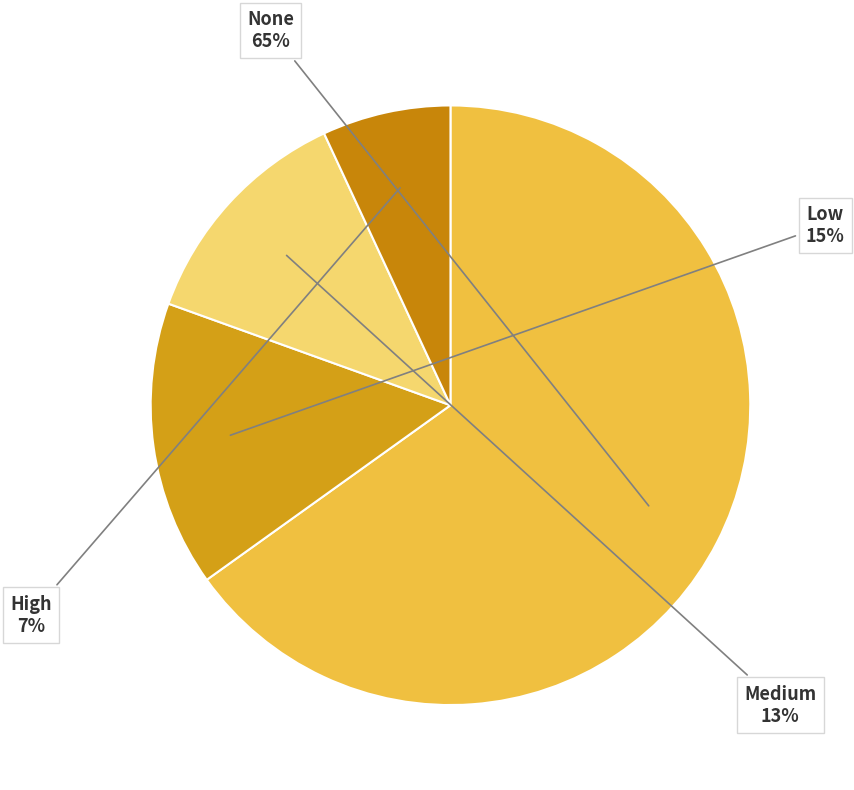

Is there a majority slice in this chart?

Yes